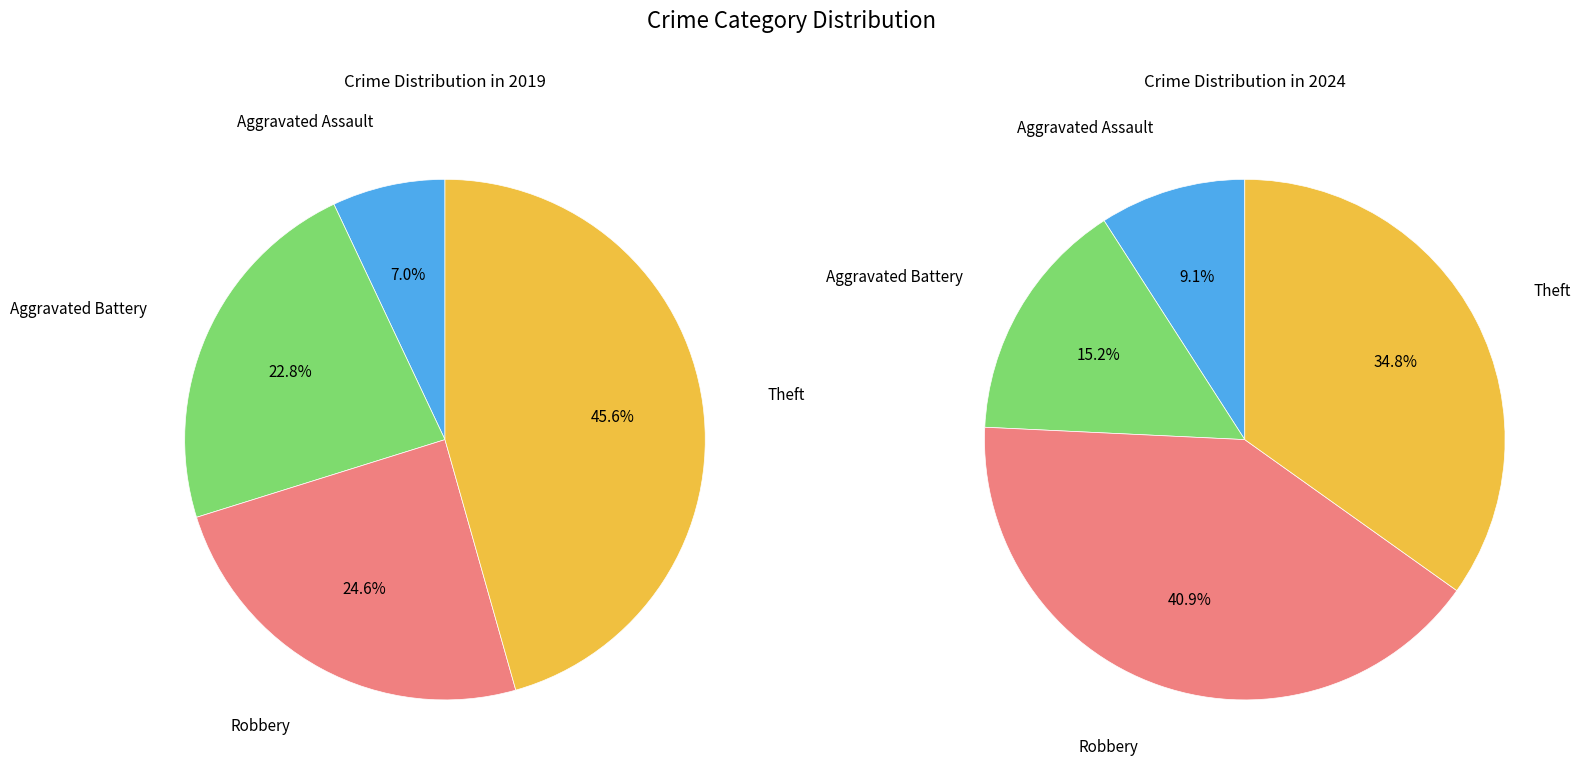

What is the spread (max minus min) of values at 2?

13